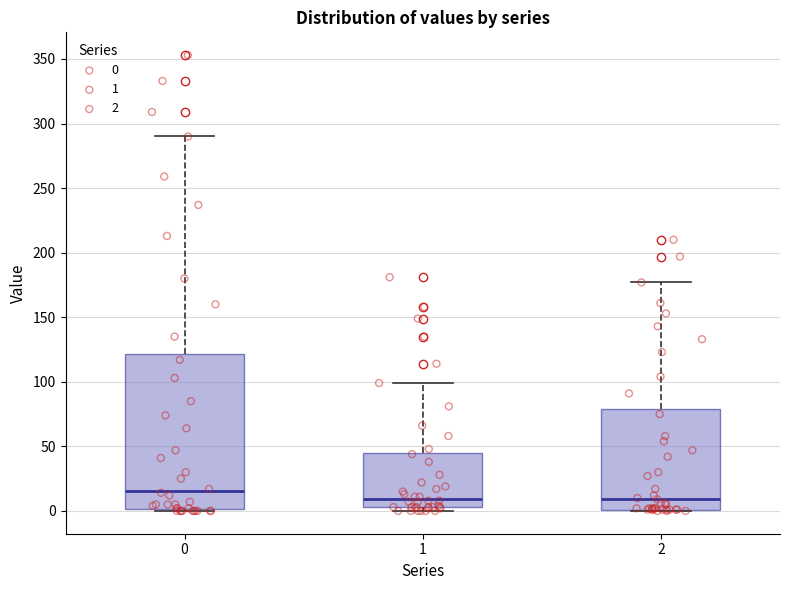

Reading left to right, transcribe this box plot: for each box, give where its median line is, the range the box spans, and where its two whiskers end, as read against the y-axis. The values are not printed on the chart, so give them approximately, as read against the axis.

0: median 15, box 0 to 120, whiskers 0 to 290
1: median 10, box 5 to 45, whiskers 0 to 100
2: median 10, box 0 to 80, whiskers 0 to 175